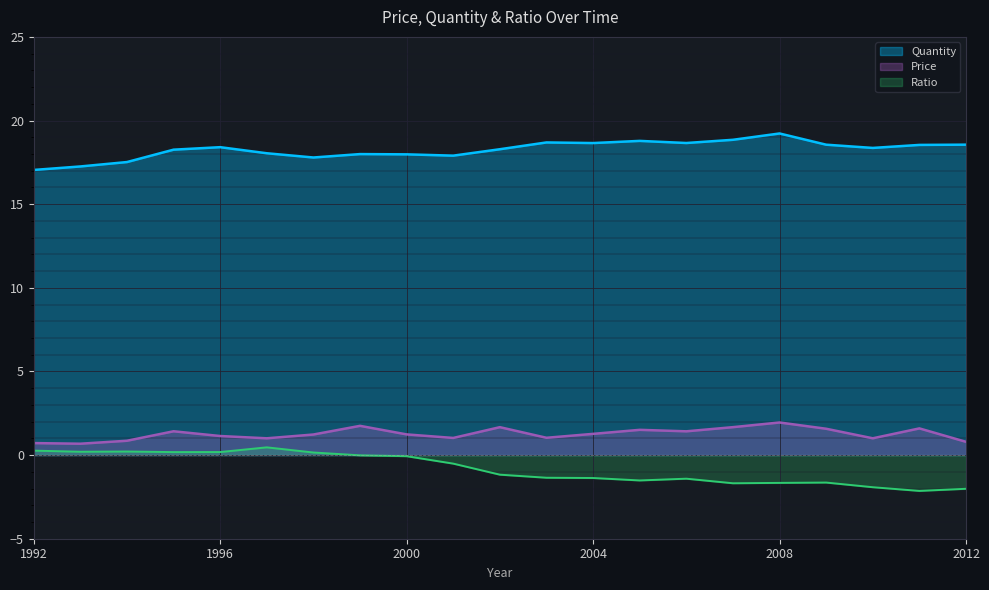

At which label does Quantity first exceed 18?

1995